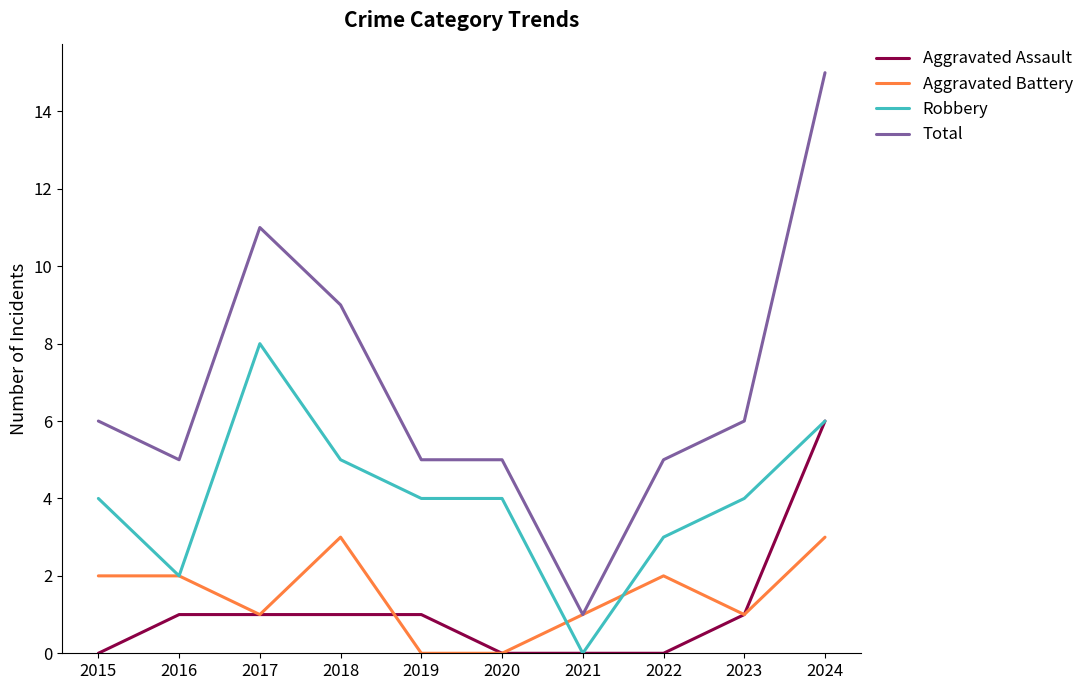

What is the sum of all Aggravated Assault values?

11